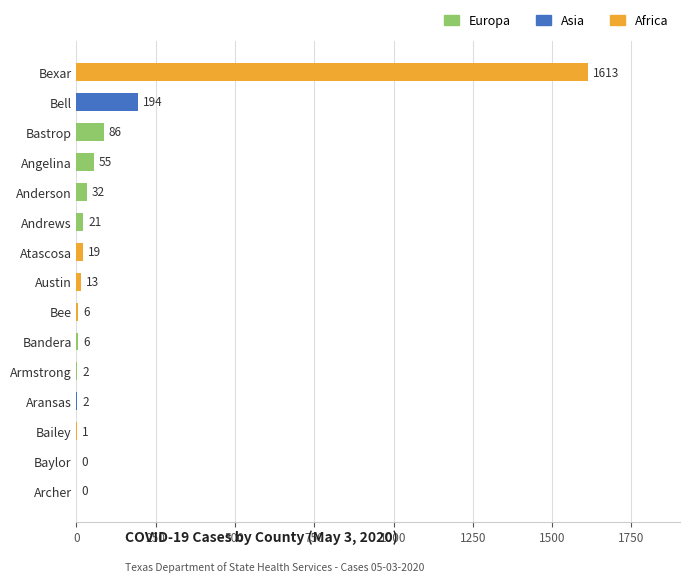

Reading top to bottom, transcribe all the data shown in this chart.

Bexar=1613	Bell=194	Bastrop=86	Angelina=55	Anderson=32	Andrews=21	Atascosa=19	Austin=13	Bee=6	Bandera=6	Armstrong=2	Aransas=2	Bailey=1	Baylor=0	Archer=0